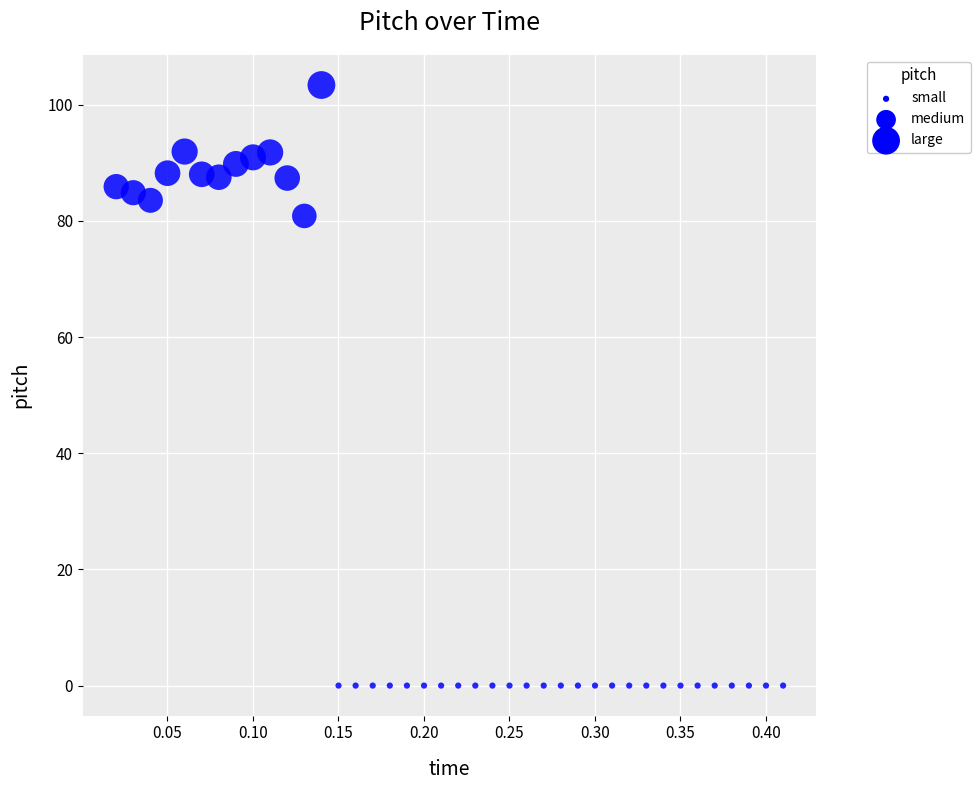

What Y value in the scatter plot is closest to 51?

80.9